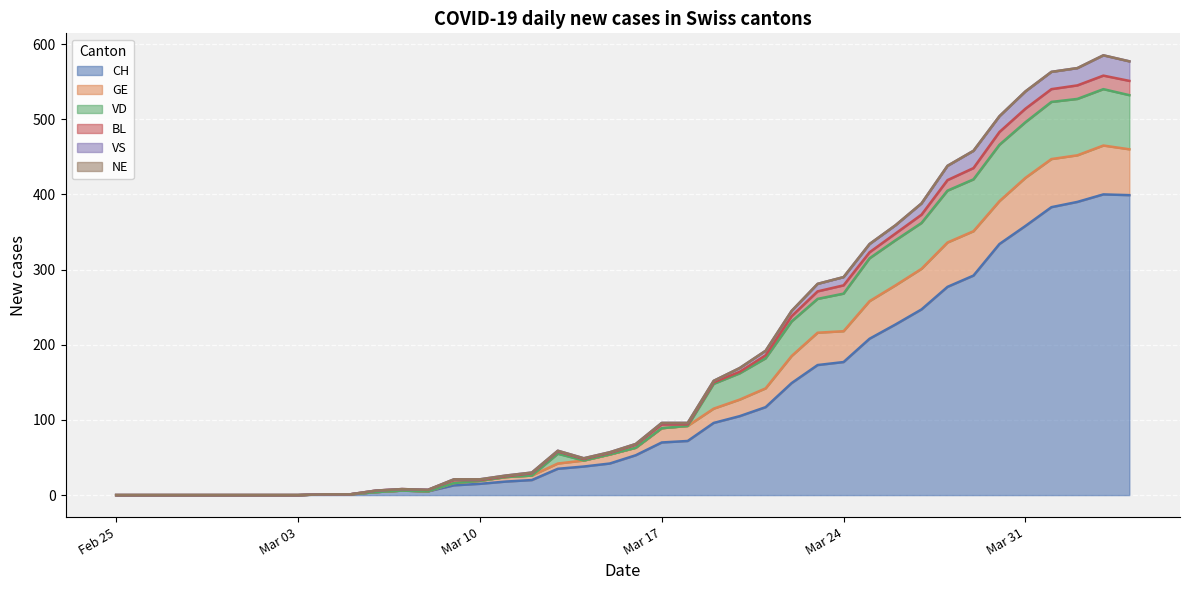

How many categories are shown in the chart?

40